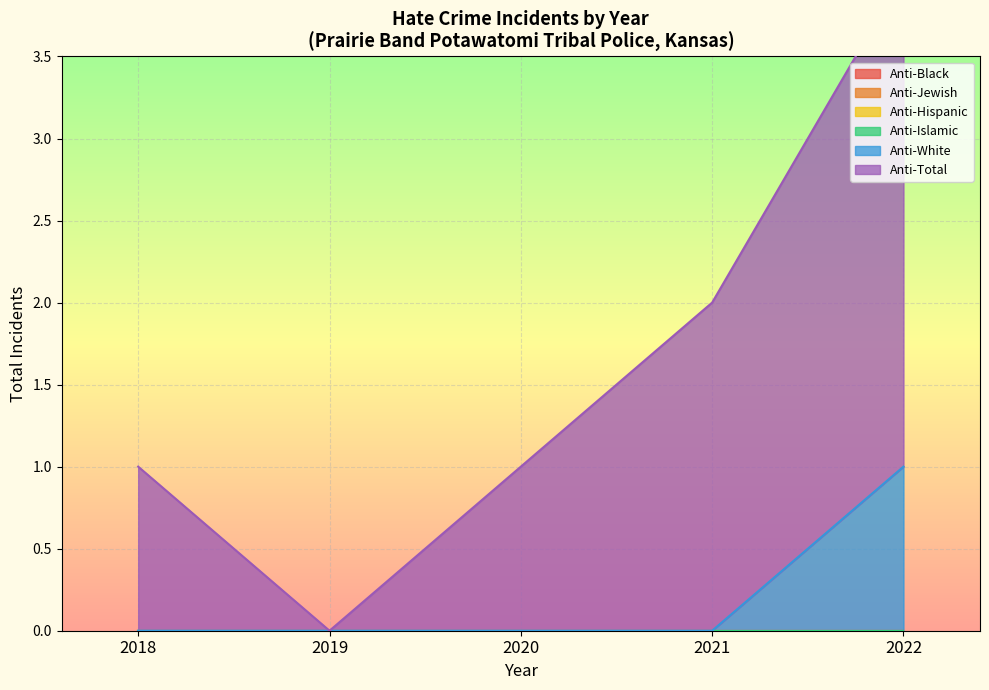

List the labels in order of anti_islamic_total value, largest first.

2018, 2019, 2020, 2021, 2022